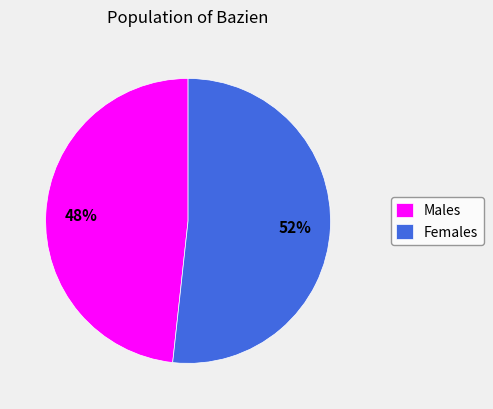

What is the largest slice in the pie chart?

Females